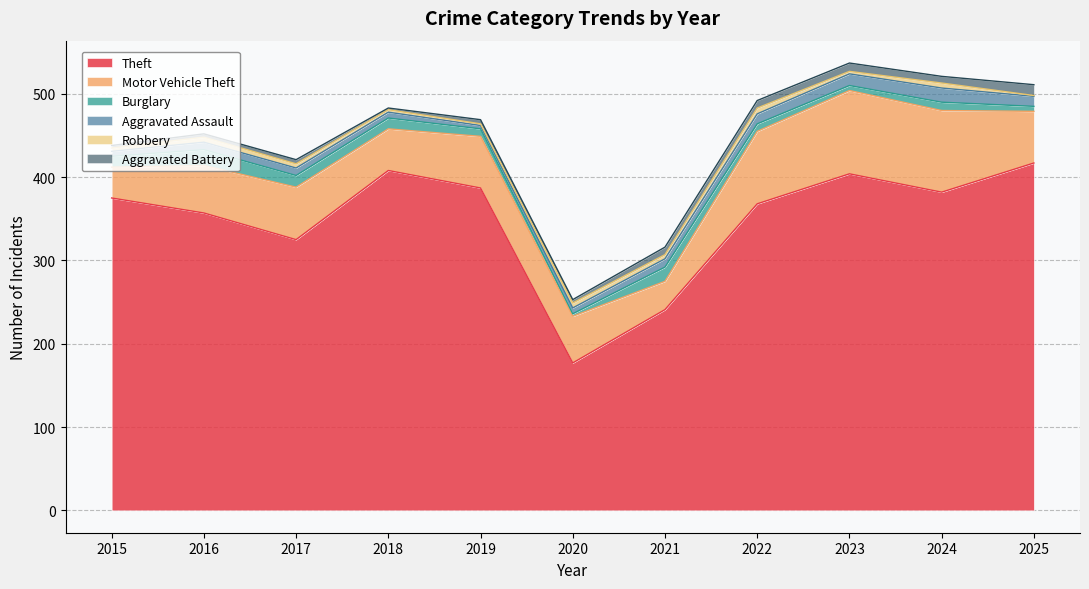

At which label does Burglary first exceed 10?

2015